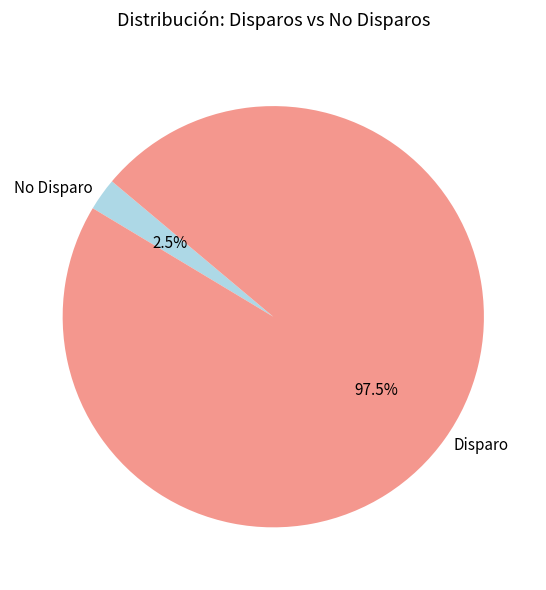

Count the number of slices in the pie.

2